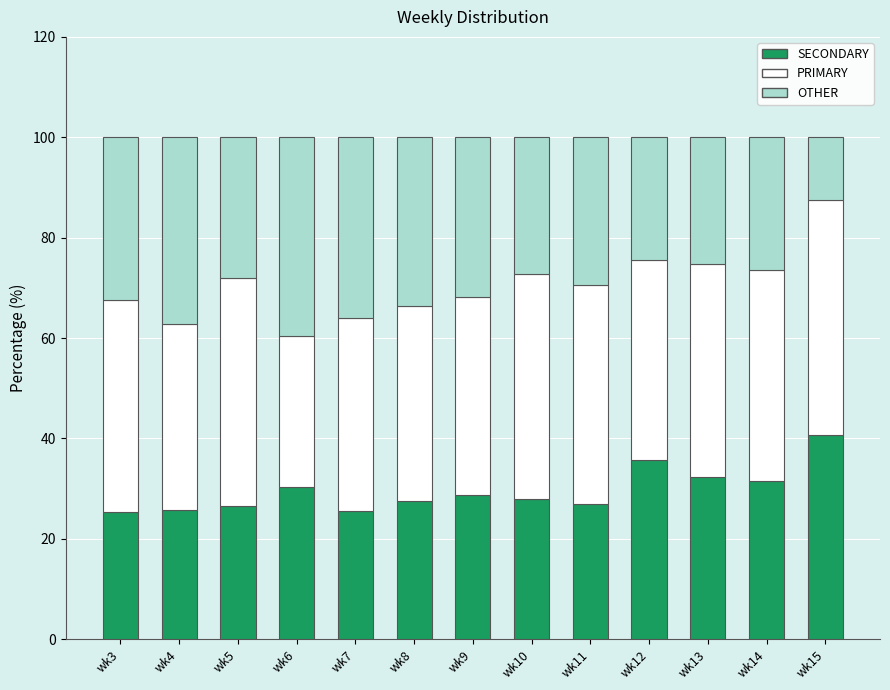

Is it true that SECONDARY equals 9.8 at wk8?

False